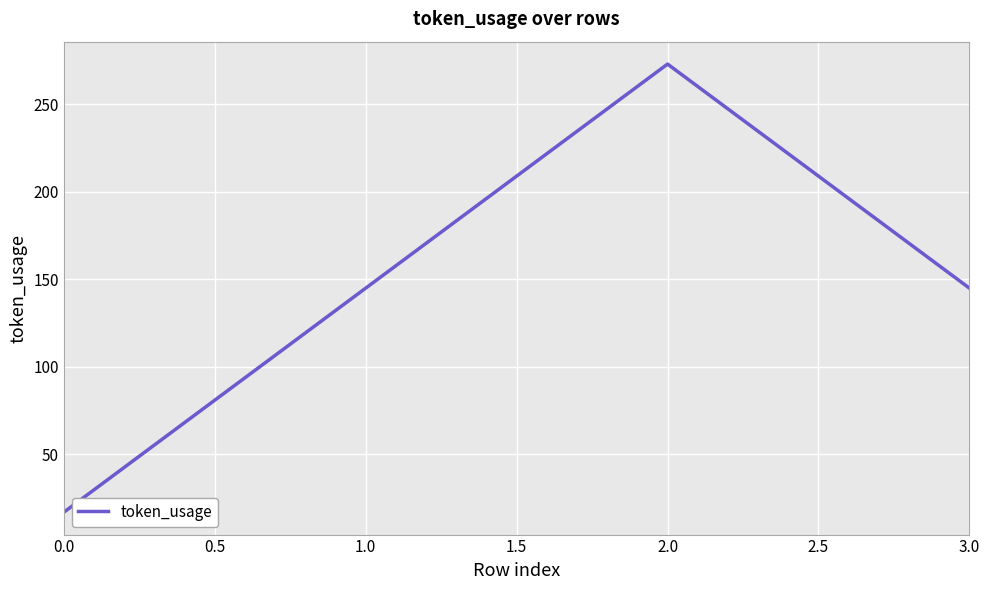

At which category does the chart reach its peak across all series?

2.0